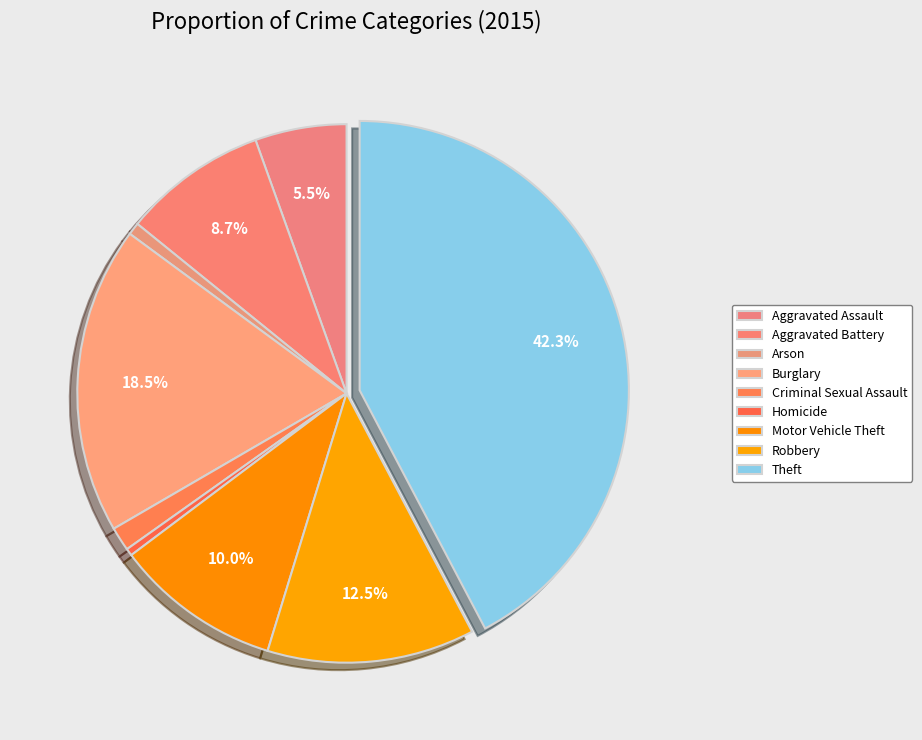

To the nearest percent, what percentage of the pie is Aggravated Battery?

9%